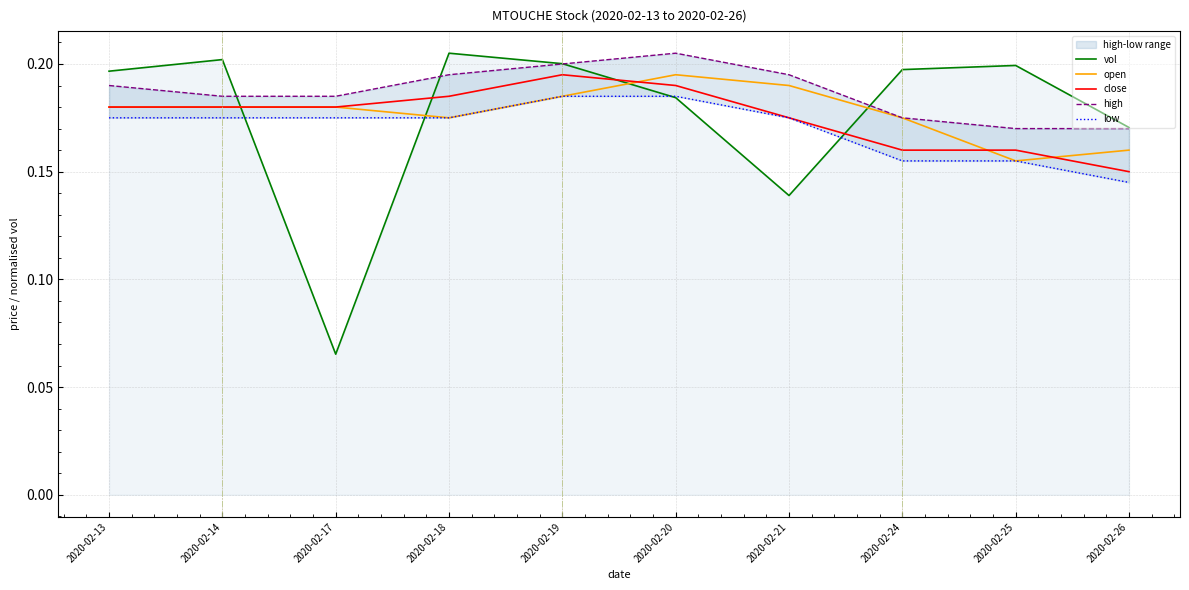

How many high values are between 0 and 1?

10